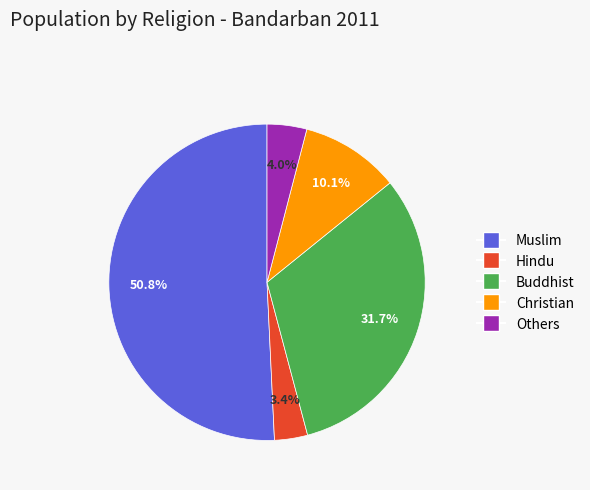

How many slices are in this pie chart?

5